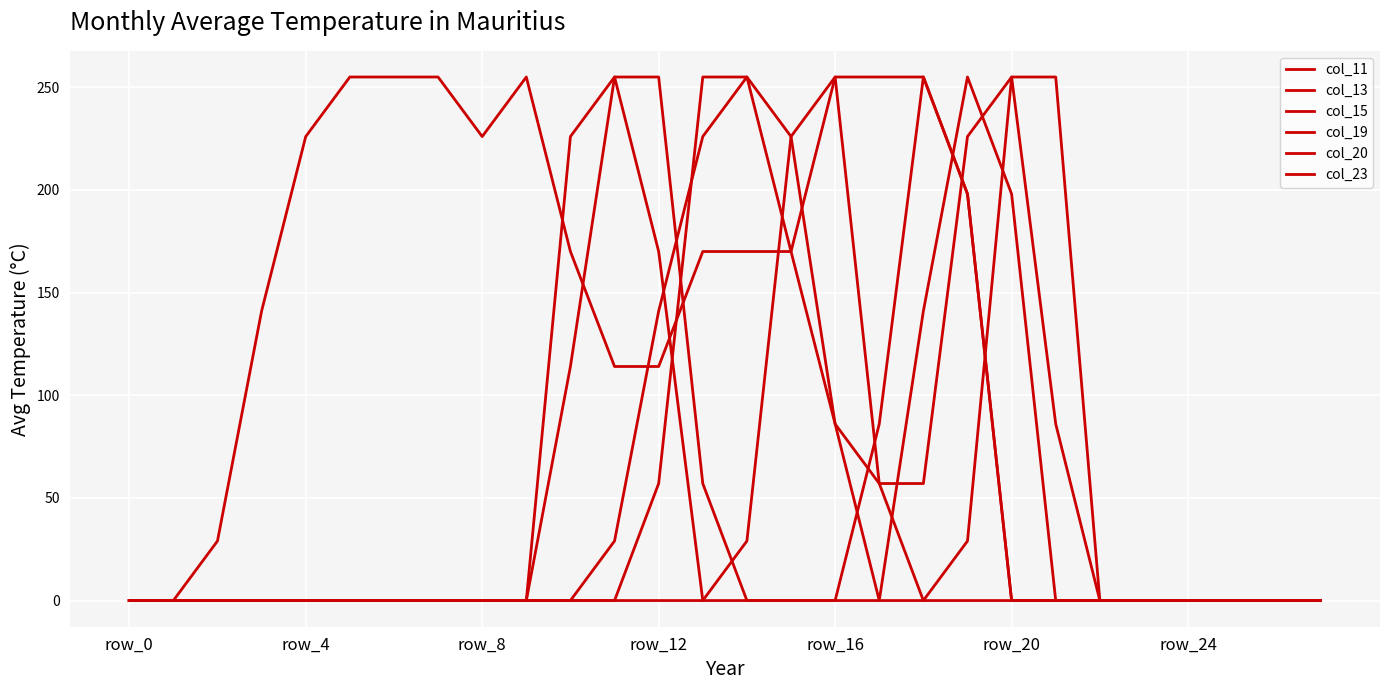

Does the chart have visible grid lines?

Yes